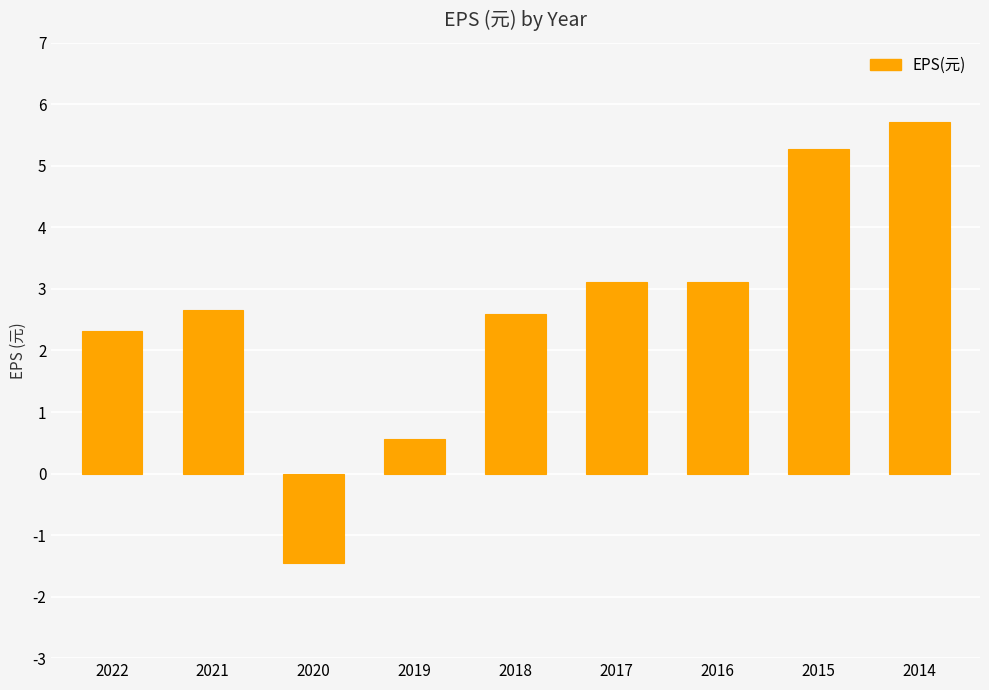

Which has a higher value, 2019 or 2016?

2016